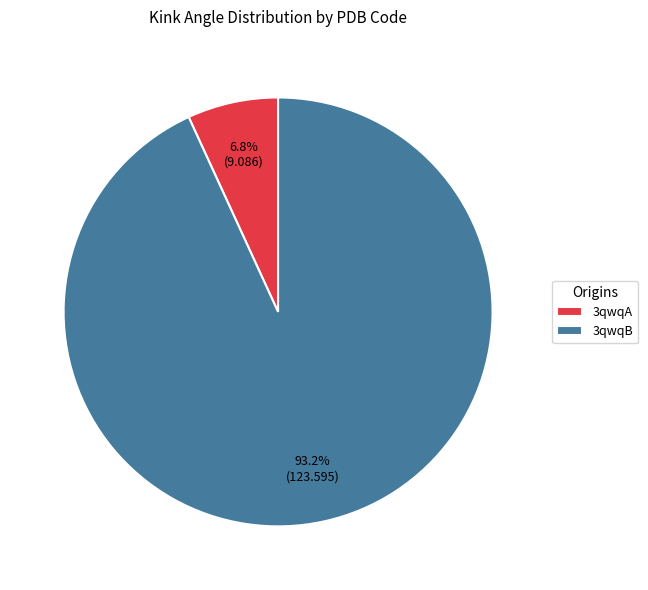

Which slice represents more than half of the pie?

3qwqB